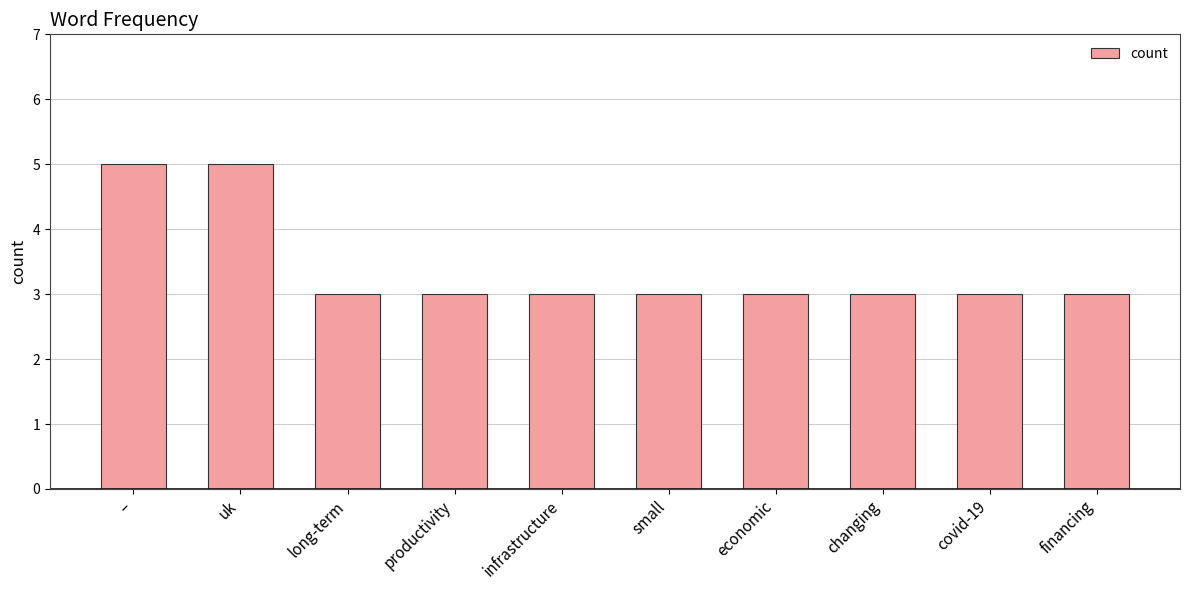

What is the average value?

3